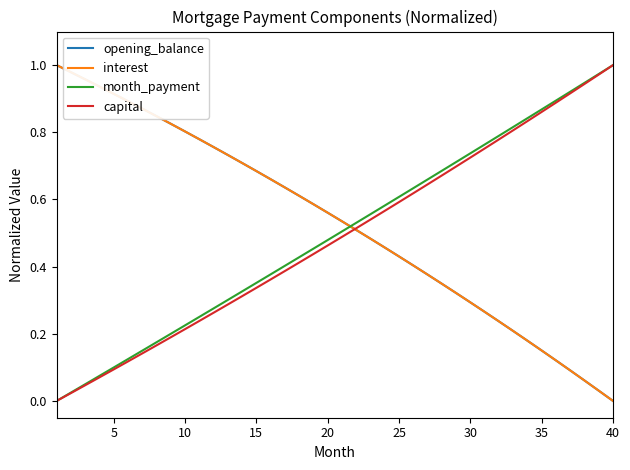

Reading left to right, extract all data points from this chart.

opening_balance: 1.0	1.0	1.0	0.9	0.9	0.9	0.9	0.8	0.8	0.8	0.8	0.8	0.7	0.7	0.7	0.7	0.6	0.6	0.6	0.6	0.5	0.5	0.5	0.5	0.4	0.4	0.4	0.3	0.3	0.3	0.3	0.2	0.2	0.2	0.2	0.1	0.1	0.1	0.0	0.0
interest: 1.0	1.0	1.0	0.9	0.9	0.9	0.9	0.8	0.8	0.8	0.8	0.8	0.7	0.7	0.7	0.7	0.6	0.6	0.6	0.6	0.5	0.5	0.5	0.5	0.4	0.4	0.4	0.3	0.3	0.3	0.3	0.2	0.2	0.2	0.2	0.1	0.1	0.1	0.0	0.0
month_payment: 0.0	0.0	0.0	0.1	0.1	0.1	0.1	0.2	0.2	0.2	0.3	0.3	0.3	0.3	0.4	0.4	0.4	0.4	0.5	0.5	0.5	0.5	0.6	0.6	0.6	0.6	0.7	0.7	0.7	0.7	0.8	0.8	0.8	0.8	0.9	0.9	0.9	0.9	1.0	1.0
capital: 0.0	0.0	0.0	0.1	0.1	0.1	0.1	0.2	0.2	0.2	0.2	0.3	0.3	0.3	0.3	0.4	0.4	0.4	0.4	0.5	0.5	0.5	0.5	0.6	0.6	0.6	0.6	0.7	0.7	0.7	0.8	0.8	0.8	0.8	0.9	0.9	0.9	0.9	1.0	1.0